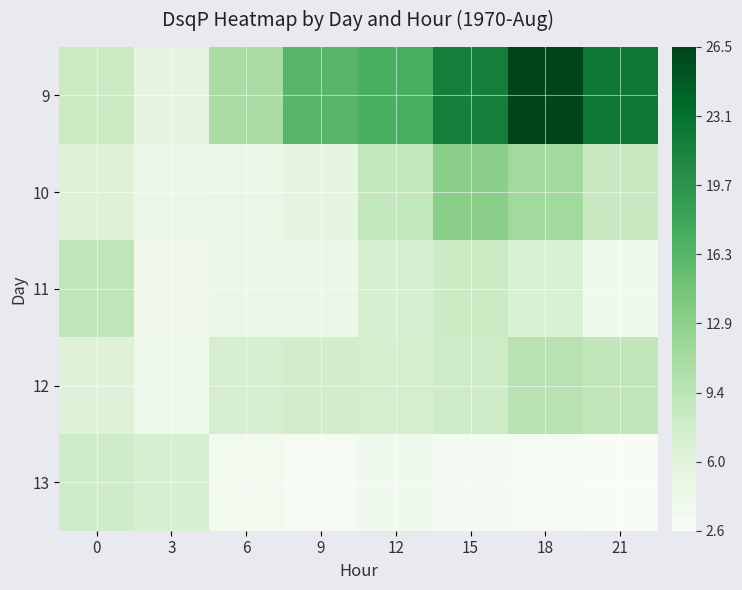

Reading left to right, transcribe all the data shown in this chart.

9: 0=8.2	3=5.5	6=10.9	9=16.3	12=17.2	15=21.7	18=26.5	21=22.3
10: 0=6.4	3=4.6	6=4.7	9=5.4	12=9.0	15=13.0	18=11.5	21=8.4
11: 0=9.0	3=4.0	6=4.6	9=4.5	12=7.0	15=8.1	18=6.8	21=3.9
12: 0=6.2	3=4.2	6=7.1	9=7.6	12=7.3	15=7.9	18=9.8	21=9.2
13: 0=7.8	3=7.1	6=3.5	9=2.9	12=3.7	15=3.3	18=3.0	21=2.6